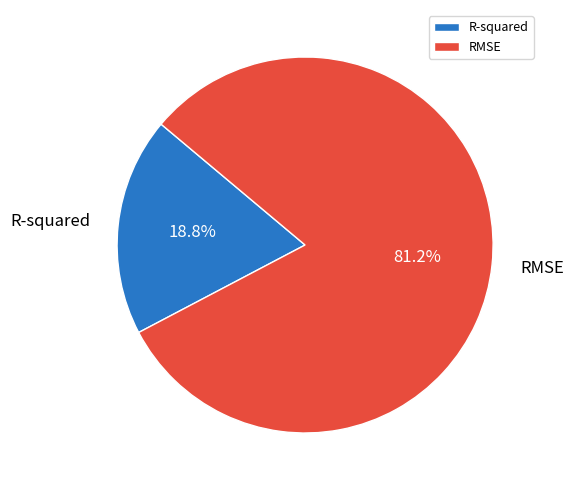

True or false: RMSE accounts for 96% of the total.

False